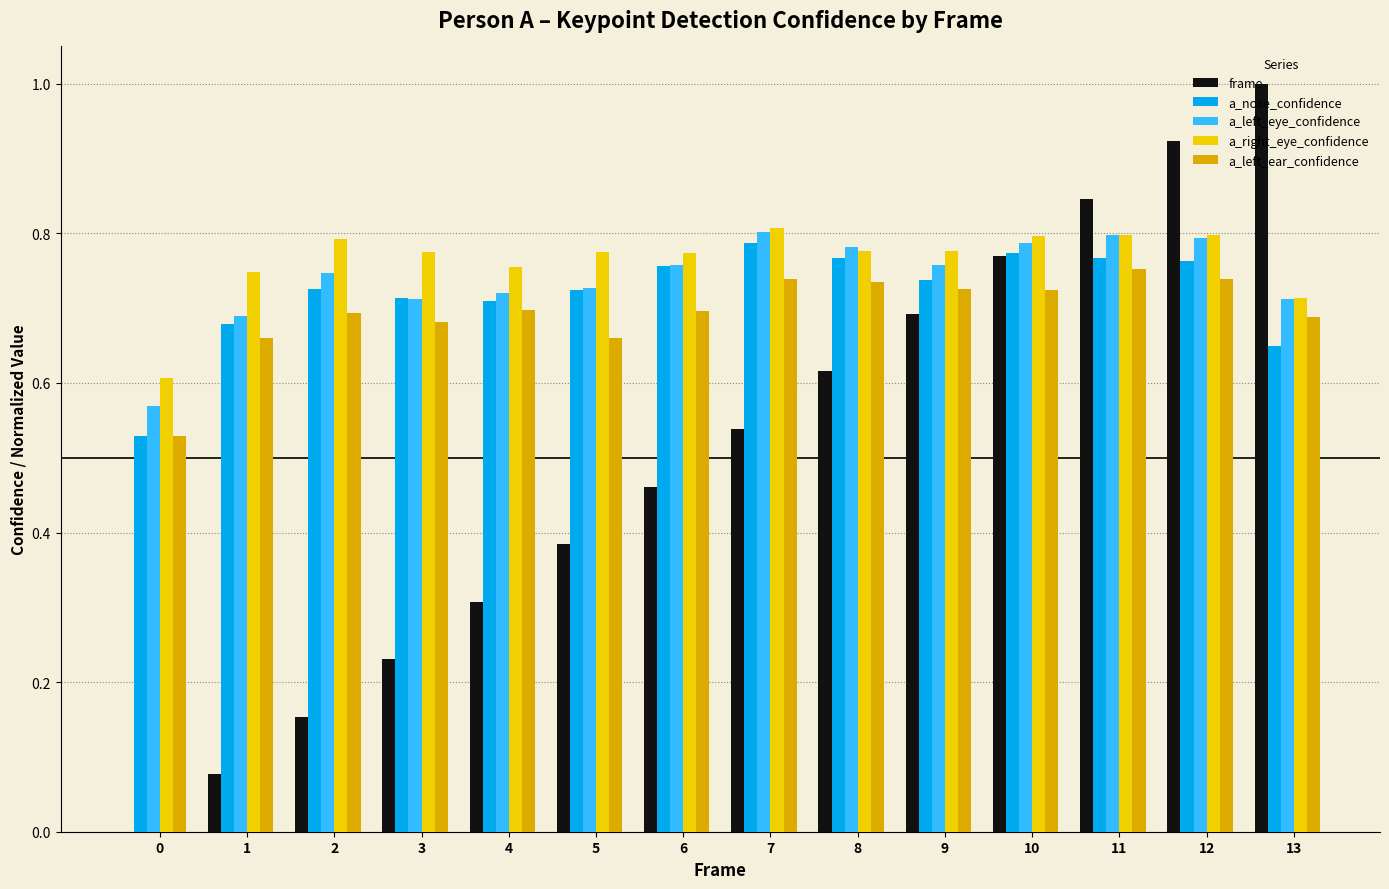

Which series changed the most between 10 and 13?

frame